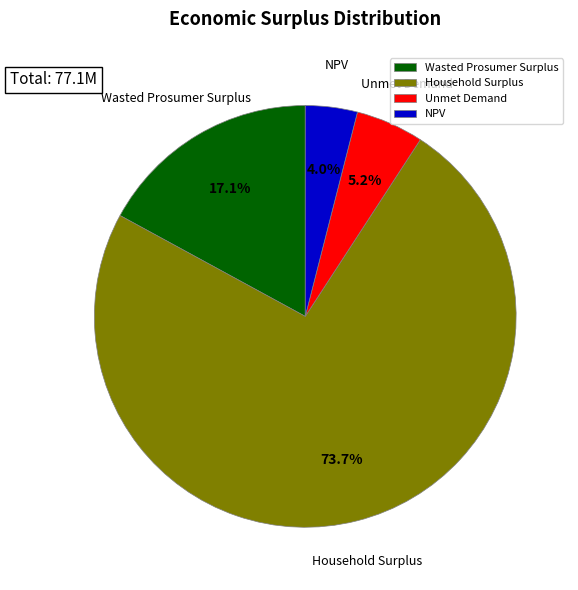

Which slice represents more than half of the pie?

Household Surplus